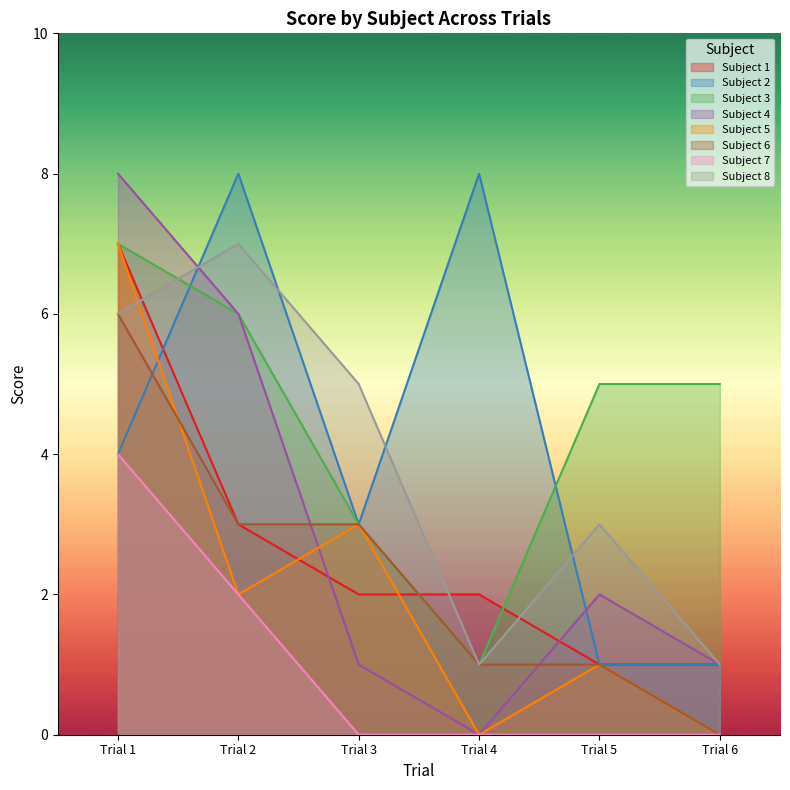

Which series has the largest range (max minus min)?

Subject 4